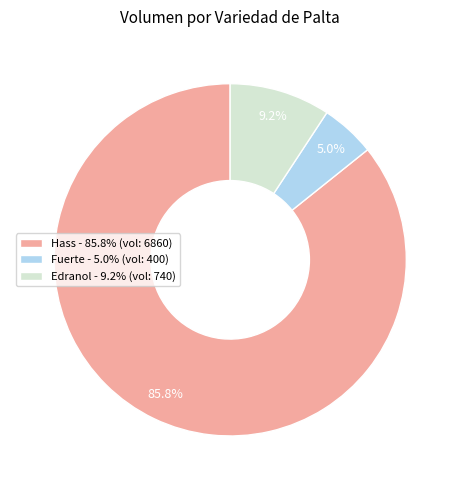

Is there a majority slice in this chart?

Yes